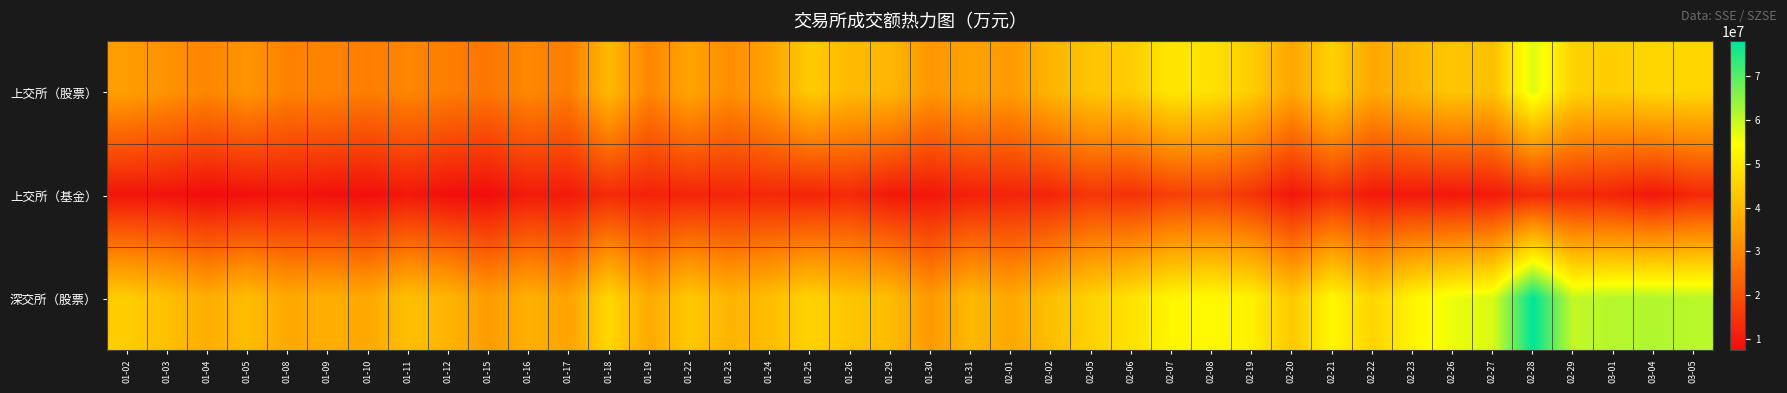

Which series has the widest spread of values?

深交所（股票）